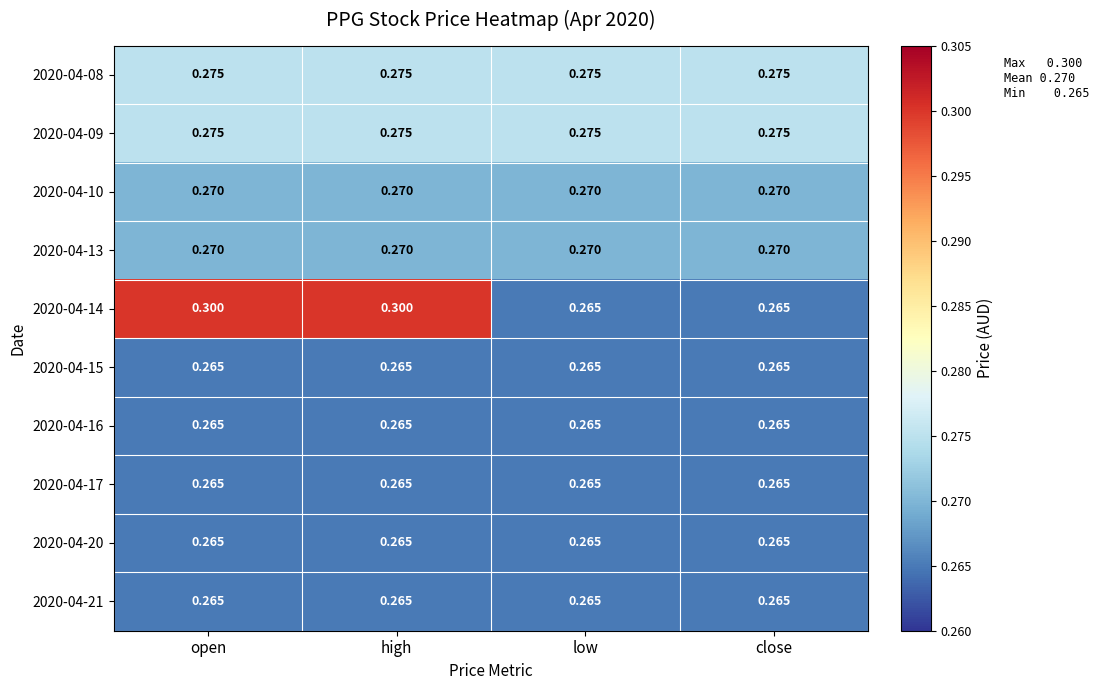

Is the value of 2020-04-10 at close greater than the value of 2020-04-09 at high?

No